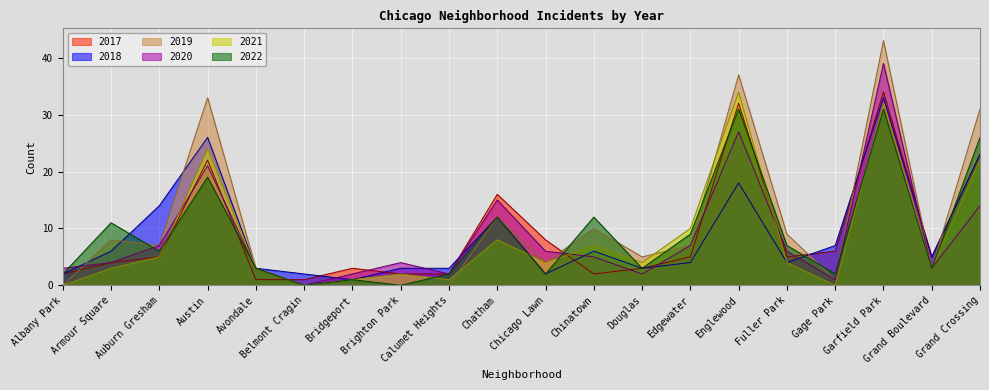

How many data points in 2017 are above 5?

7